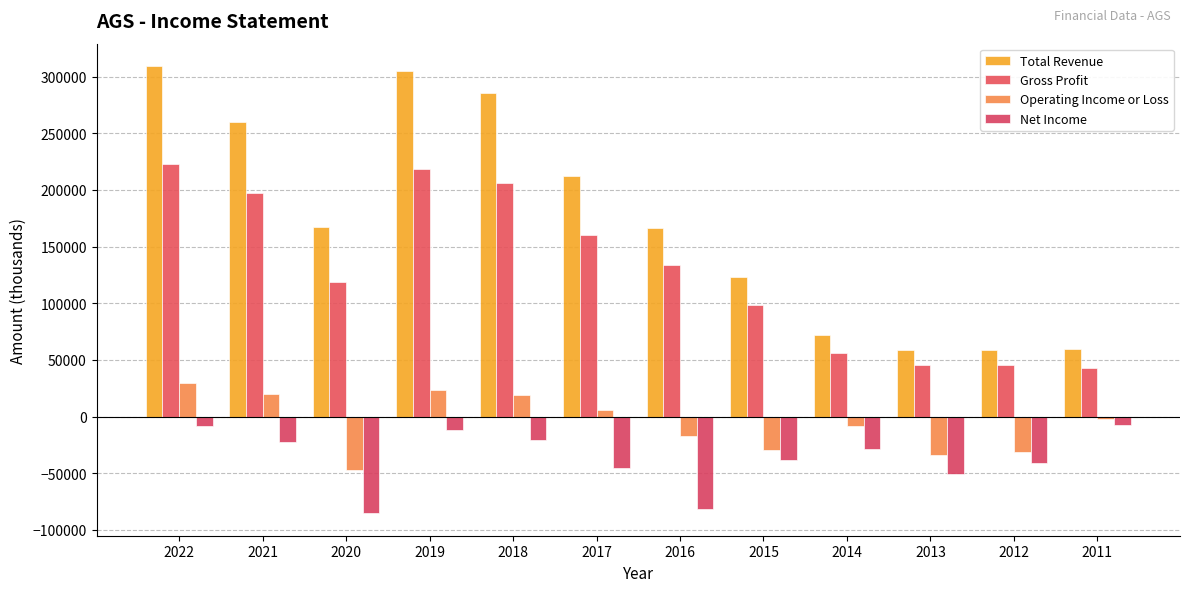

List the series in order of their peak value, highest first.

Total Revenue, Gross Profit, Operating Income or Loss, Net Income